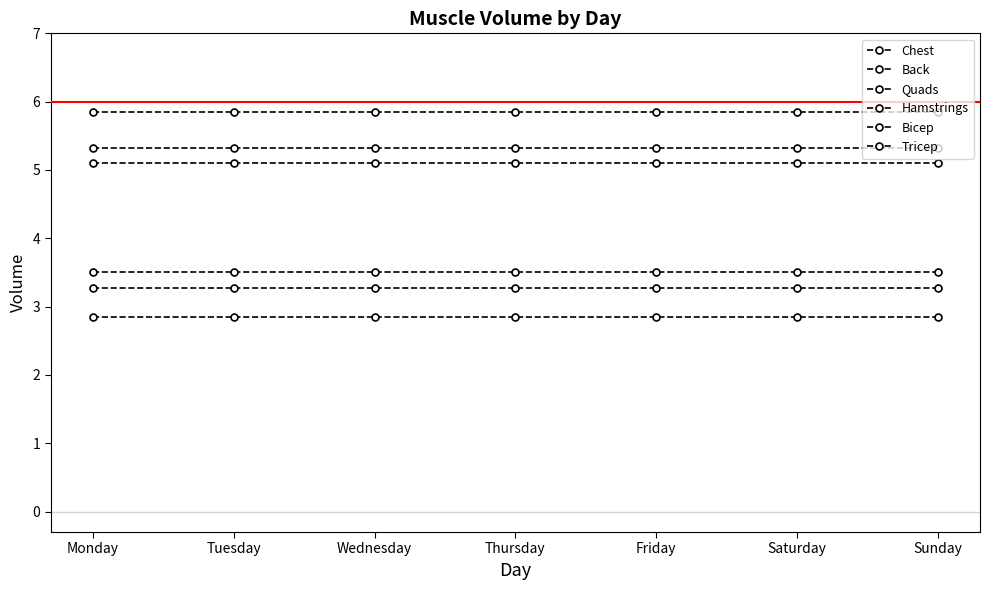

Count the number of categories in the chart.

7